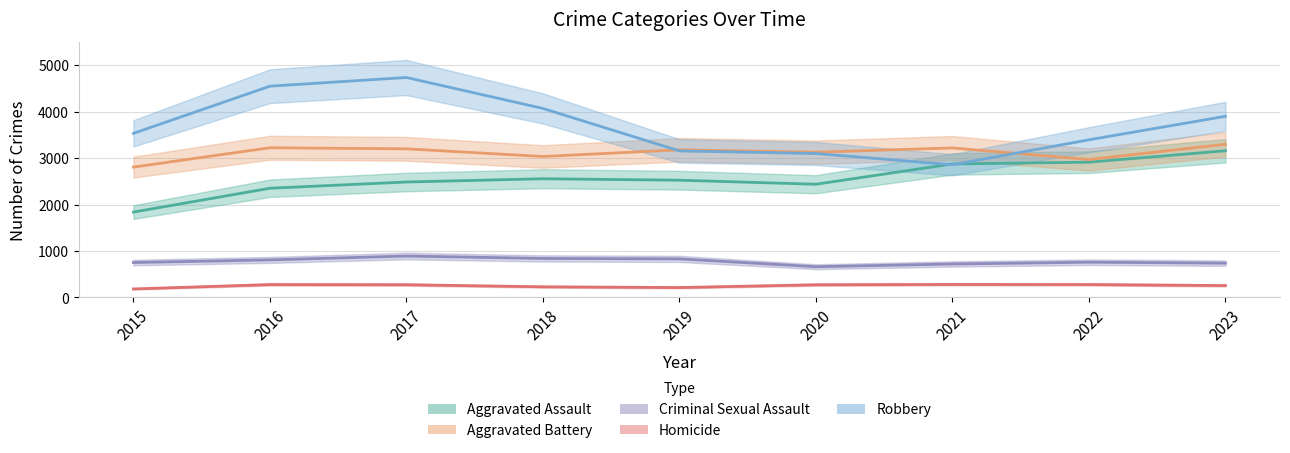

Reading left to right, list all the values displayed in this chart.

Aggravated Assault: 2015=1838	2016=2351	2017=2485	2018=2555	2019=2524	2020=2437	2021=2874	2022=2912	2023=3157
Aggravated Battery: 2015=2806	2016=3222	2017=3199	2018=3034	2019=3178	2020=3127	2021=3218	2022=2969	2023=3297
Criminal Sexual Assault: 2015=752	2016=809	2017=892	2018=840	2019=831	2020=662	2021=721	2022=759	2023=739
Homicide: 2015=184	2016=278	2017=275	2018=230	2019=214	2020=274	2021=281	2022=279	2023=257
Robbery: 2015=3532	2016=4547	2017=4734	2018=4068	2019=3154	2020=3098	2021=2856	2022=3393	2023=3899